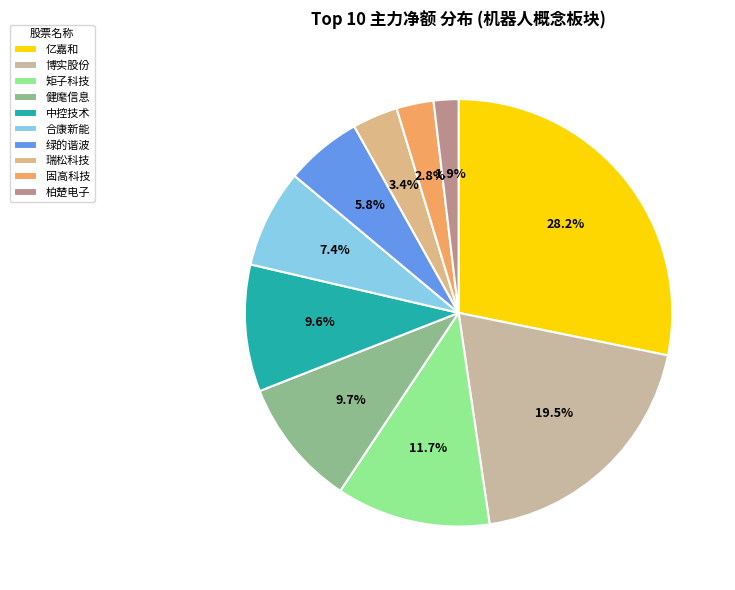

Count the number of slices in the pie.

10